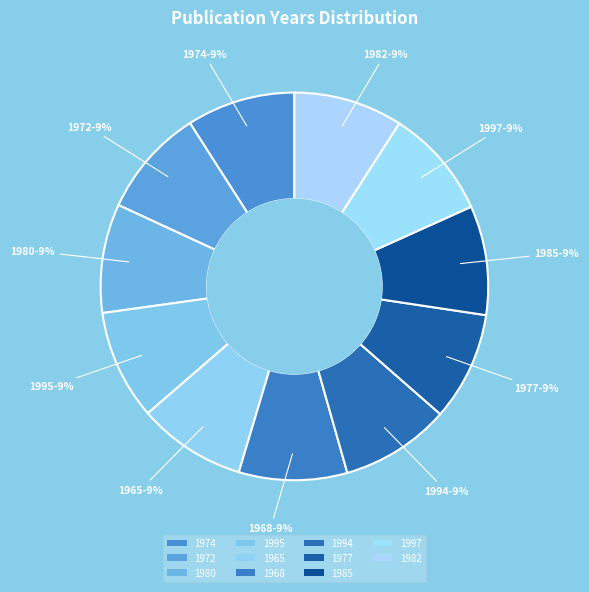

Which slice is the smallest?

1965